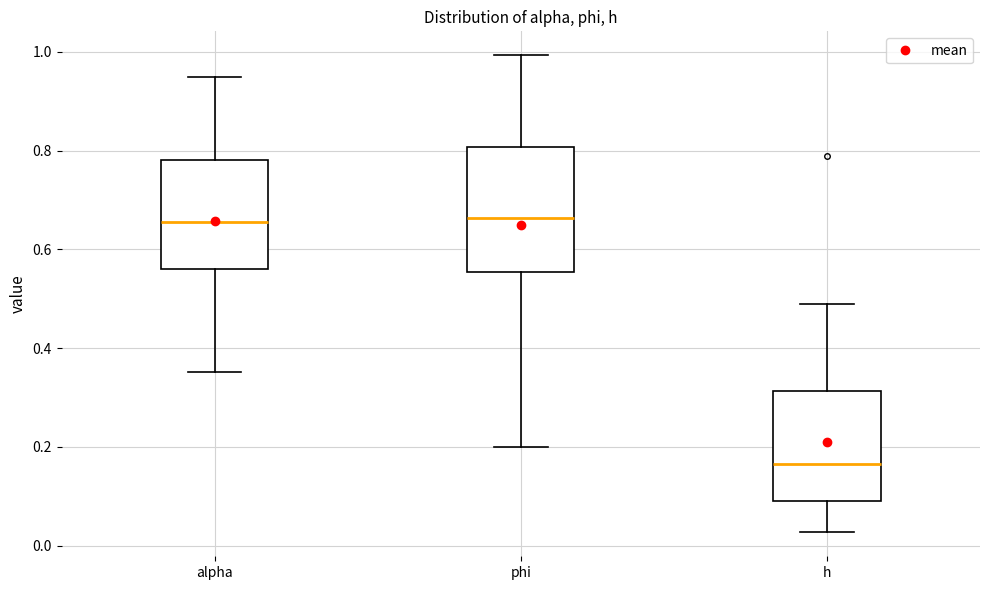

Reading left to right, read every box against the y-axis: the position of its median line, the range the box covers, and the ends of its whiskers. The values are not printed on the chart, so give them approximately, as read against the axis.

alpha: median 0.66, box 0.56 to 0.78, whiskers 0.36 to 0.94
phi: median 0.66, box 0.56 to 0.80, whiskers 0.20 to 1.00
h: median 0.16, box 0.08 to 0.32, whiskers 0.02 to 0.48